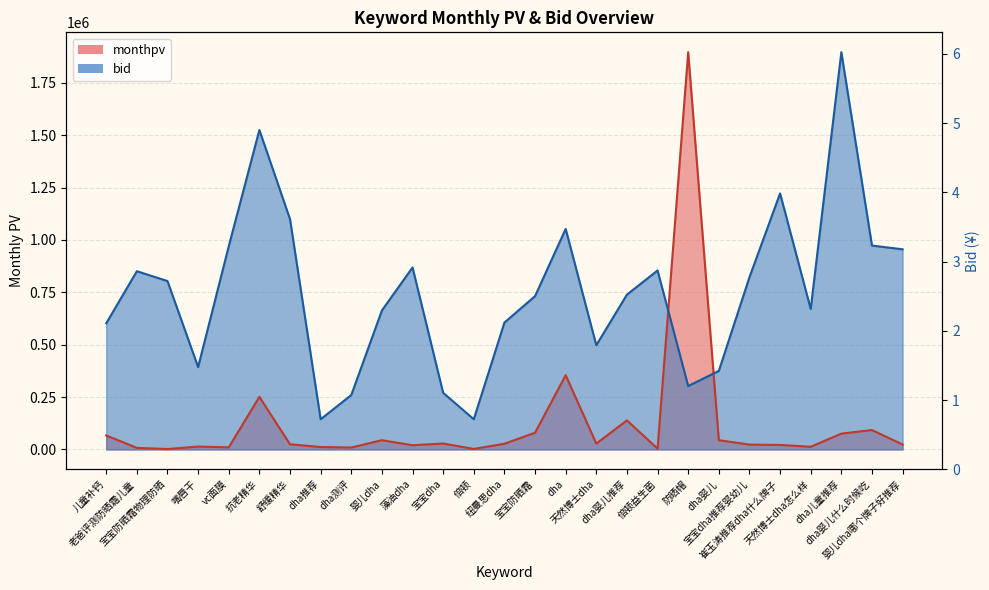

List the labels in order of monthpv value, smallest first.

宝宝防晒霜物理防晒, 倍顿, 倍顿益生菌, 老爸评测防晒霜儿童, dha测评, vc面膜, dha推荐, 天然博士dha怎么样, 嘴唇干, 藻油dha, 崔玉涛推荐dha什么牌子, 宝宝dha推荐婴幼儿, 婴儿dha哪个牌子好推荐, 舒缓精华, 纽曼思dha, 天然博士dha, 宝宝dha, 婴儿dha, dha婴儿, 儿童补钙, dha儿童推荐, 宝宝防晒霜, dha婴儿什么时候吃, dha婴儿推荐, 抗老精华, dha, 防晒帽